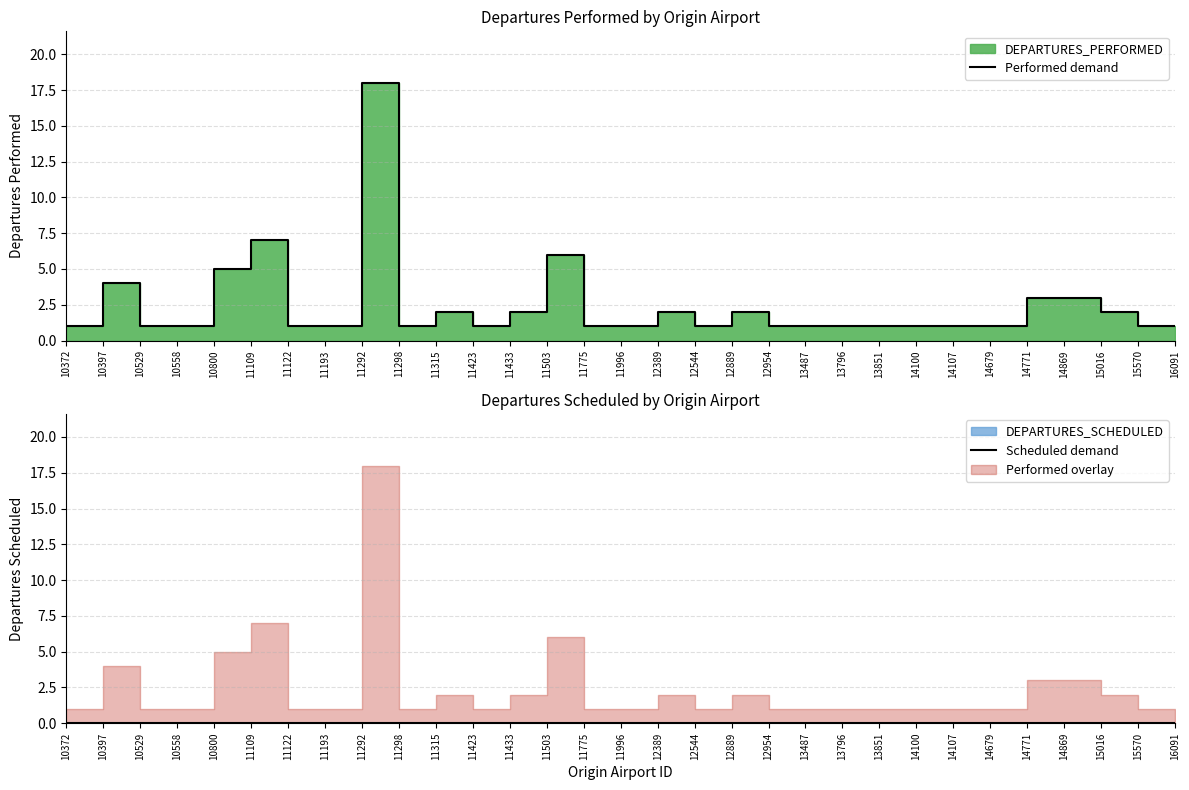

At 14771, list the series in order from largest to smallest.

Performed demand, Scheduled demand